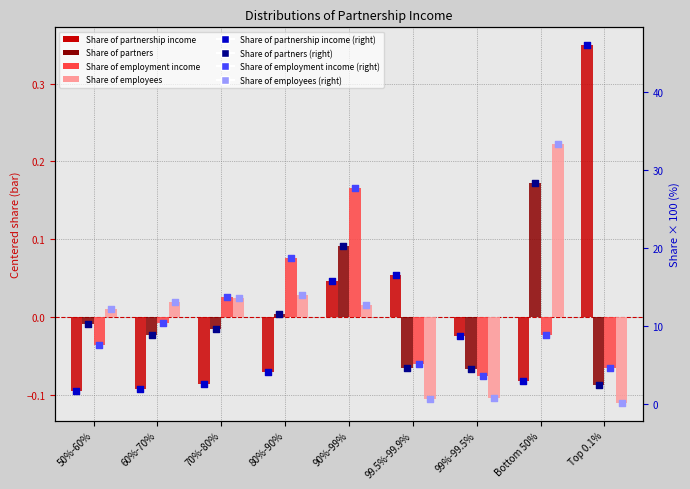

At how many categories does at least one series exceed 0?

8